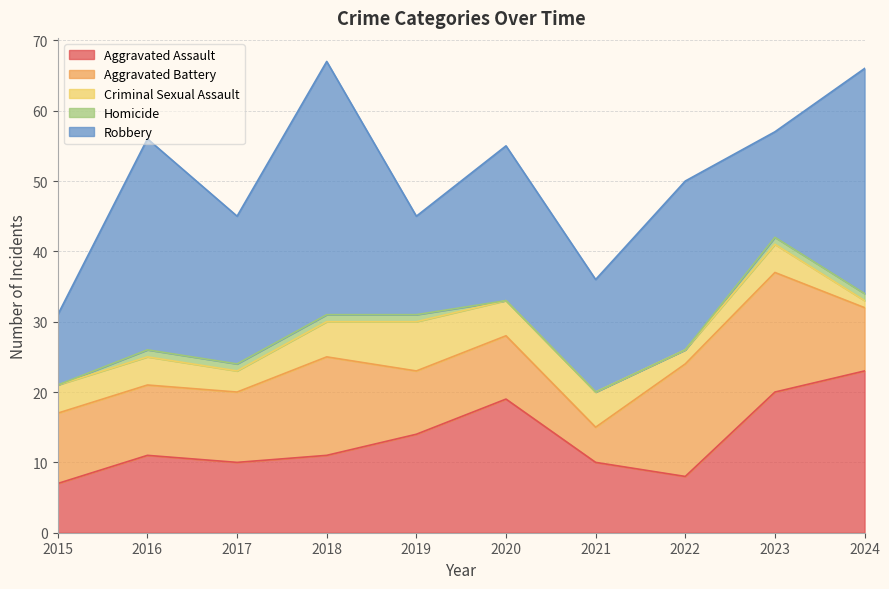

How many values in the Homicide series are below 1?

4